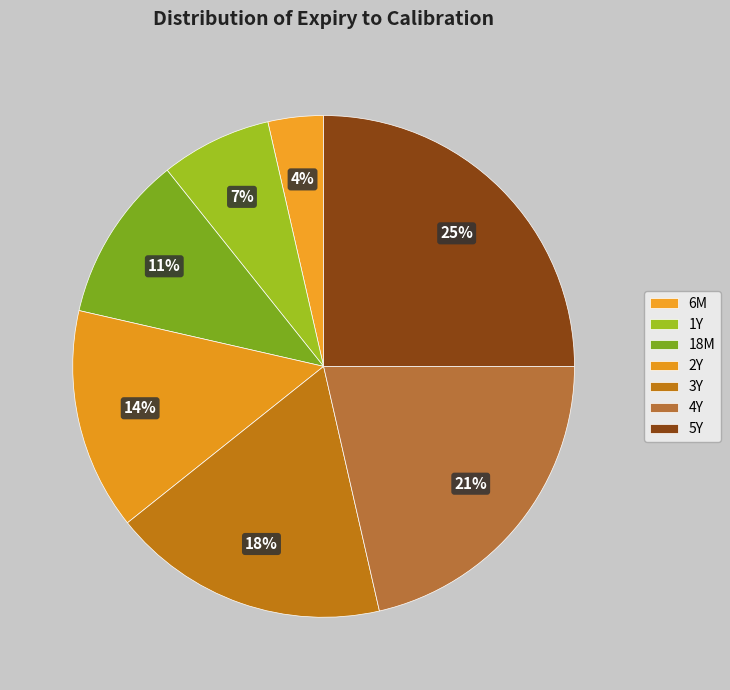

Between 1Y and 4Y, which is larger?

4Y